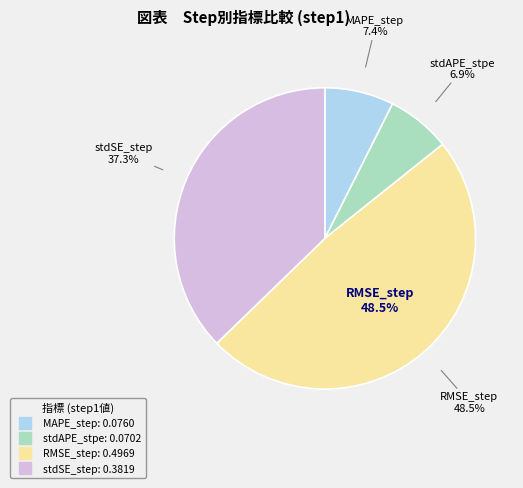

Does stdSE_step represent more than half of the total?

No